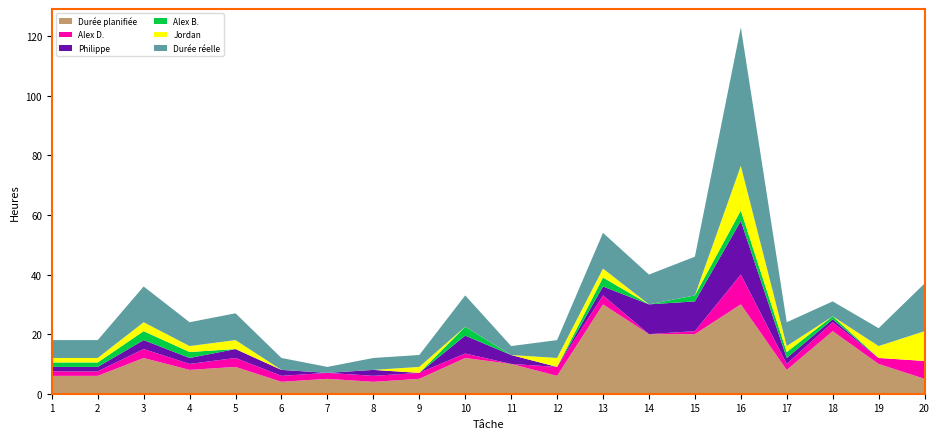

Reading left to right, what are all the values shown in this chart?

Durée planifiée: 1=6.0	2=6.0	3=12.0	4=8.0	5=9.0	6=4.0	7=5.0	8=4.0	9=5.0	10=12.0	11=10.0	12=6.0	13=30.0	14=20.0	15=20.0	16=30.0	17=8.0	18=21.0	19=10.0	20=5.0
Alex D.: 1=1.5	2=1.5	3=3.0	4=2.0	5=3.0	6=2.0	7=2.0	8=2.0	9=2.0	10=1.5	11=0.0	12=3.0	13=3.0	14=0.0	15=1.0	16=10.0	17=2.0	18=3.0	19=2.0	20=6.0
Philippe: 1=1.5	2=1.5	3=3.0	4=2.0	5=3.0	6=2.0	7=0.0	8=2.0	9=0.0	10=6.0	11=3.0	12=0.0	13=3.0	14=10.0	15=10.0	16=18.0	17=2.0	18=1.0	19=0.0	20=0.0
Alex B.: 1=1.5	2=1.5	3=3.0	4=2.0	5=0.0	6=0.0	7=0.0	8=0.0	9=0.0	10=3.0	11=0.0	12=0.0	13=3.0	14=0.0	15=2.0	16=3.5	17=2.0	18=1.0	19=0.0	20=0.0
Jordan: 1=1.5	2=1.5	3=3.0	4=2.0	5=3.0	6=0.0	7=0.0	8=0.0	9=2.0	10=0.0	11=0.0	12=3.0	13=3.0	14=0.0	15=0.0	16=15.0	17=2.0	18=0.0	19=4.0	20=10.0
Durée réelle: 1=6.0	2=6.0	3=12.0	4=8.0	5=9.0	6=4.0	7=2.0	8=4.0	9=4.0	10=10.5	11=3.0	12=6.0	13=12.0	14=10.0	15=13.0	16=46.5	17=8.0	18=5.0	19=6.0	20=16.0